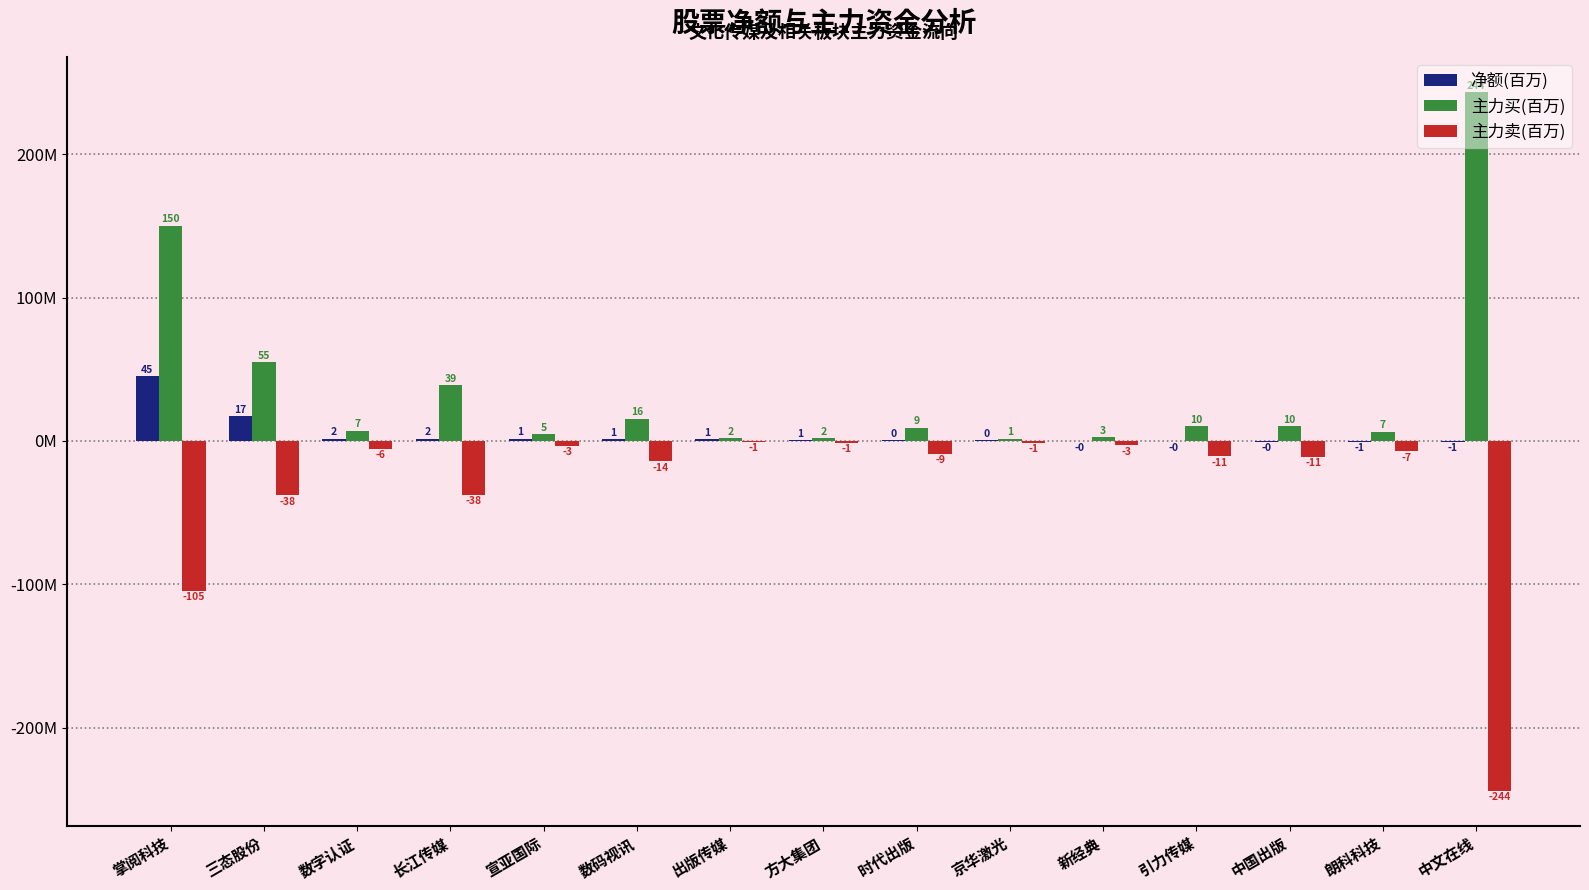

Reading right to left, list all the values displayed in this chart.

净额(百万): 中文在线=-0.7	朗科科技=-0.6	中国出版=-0.4	引力传媒=-0.3	新经典=-0.3	京华激光=0.3	时代出版=0.5	方大集团=0.7	出版传媒=1.3	数码视讯=1.4	宣亚国际=1.4	长江传媒=1.6	数字认证=1.7	三态股份=17.3	掌阅科技=45.4
主力买(百万): 中文在线=243.6	朗科科技=6.6	中国出版=10.4	引力传媒=10.2	新经典=2.7	京华激光=1.4	时代出版=9.3	方大集团=1.9	出版传媒=1.8	数码视讯=15.7	宣亚国际=4.7	长江传媒=39.1	数字认证=7.2	三态股份=55.2	掌阅科技=150.1
主力卖(百万): 中文在线=-244.3	朗科科技=-7.2	中国出版=-10.9	引力传媒=-10.6	新经典=-3.0	京华激光=-1.1	时代出版=-8.9	方大集团=-1.2	出版传媒=-0.5	数码视讯=-14.3	宣亚国际=-3.2	长江传媒=-37.5	数字认证=-5.5	三态股份=-37.9	掌阅科技=-104.8